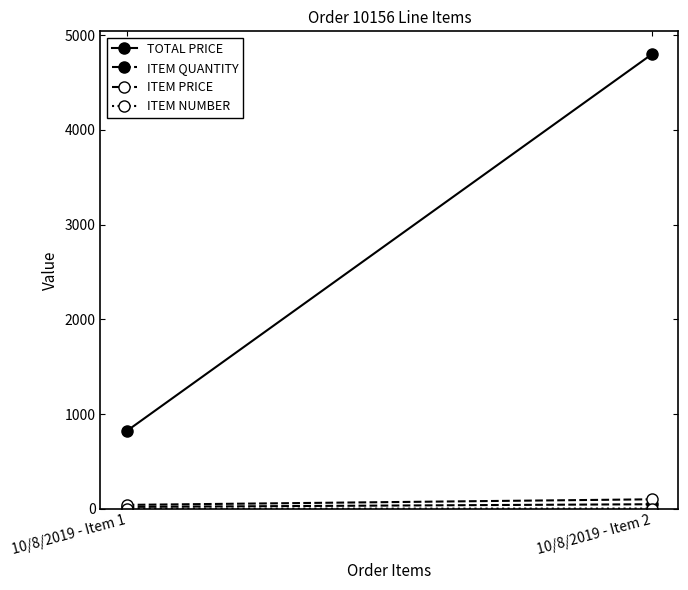

Reading left to right, transcribe all the data shown in this chart.

TOTAL PRICE: 10/8/2019 - Item 1=820.4	10/8/2019 - Item 2=4800.0
ITEM QUANTITY: 10/8/2019 - Item 1=20.0	10/8/2019 - Item 2=48.0
ITEM PRICE: 10/8/2019 - Item 1=41.0	10/8/2019 - Item 2=100.0
ITEM NUMBER: 10/8/2019 - Item 1=1.0	10/8/2019 - Item 2=2.0